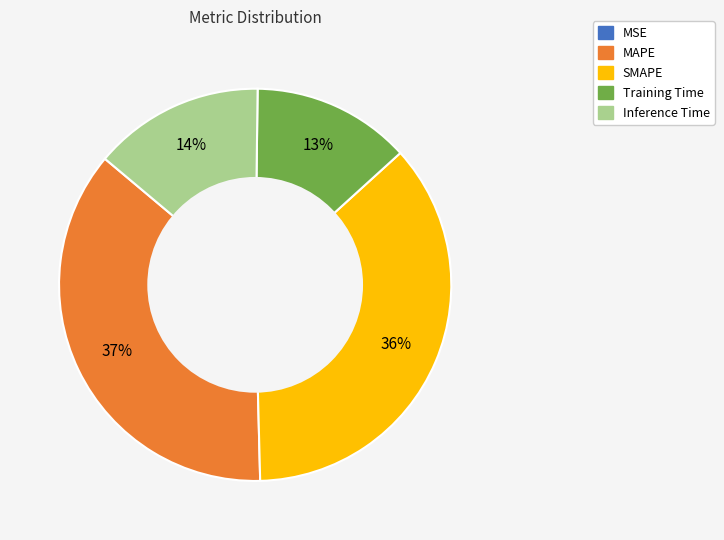

Is Inference Time the majority of the pie?

No